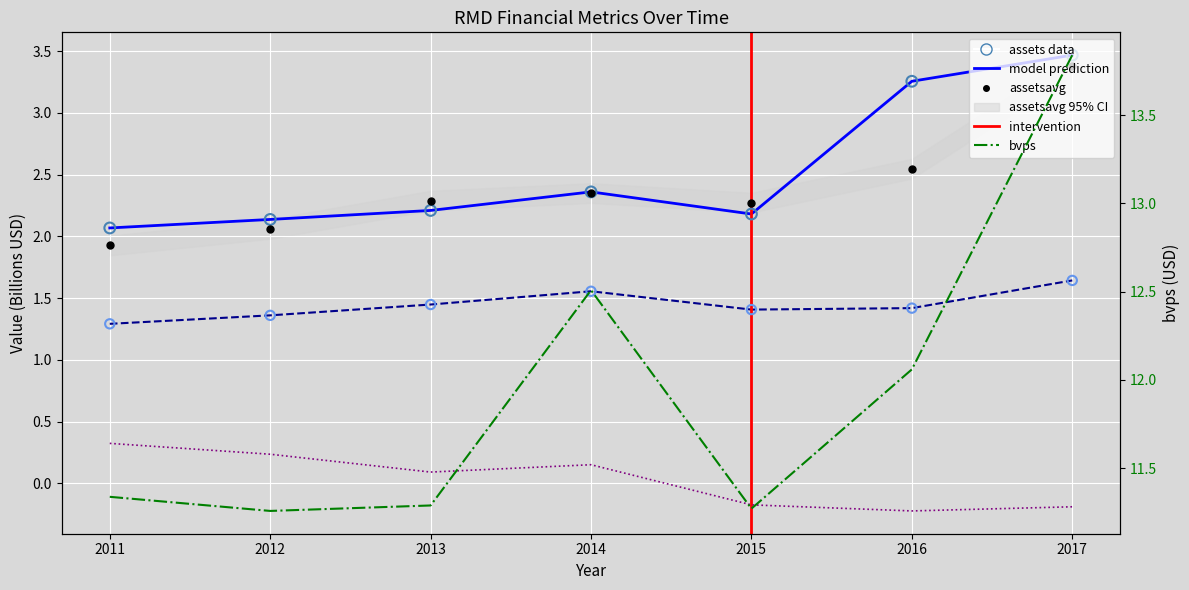

What is the total value across all series at 2011?

19.0